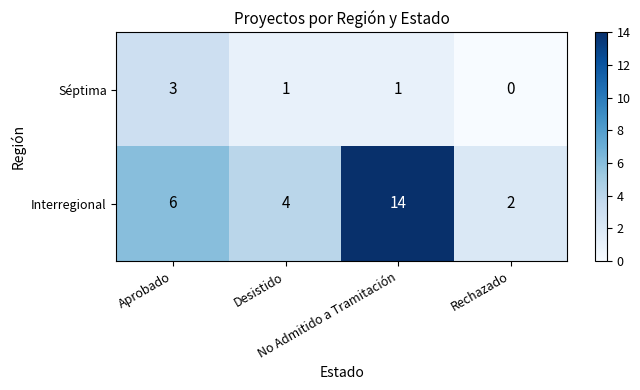

What is the highest value of the Séptima series?

3